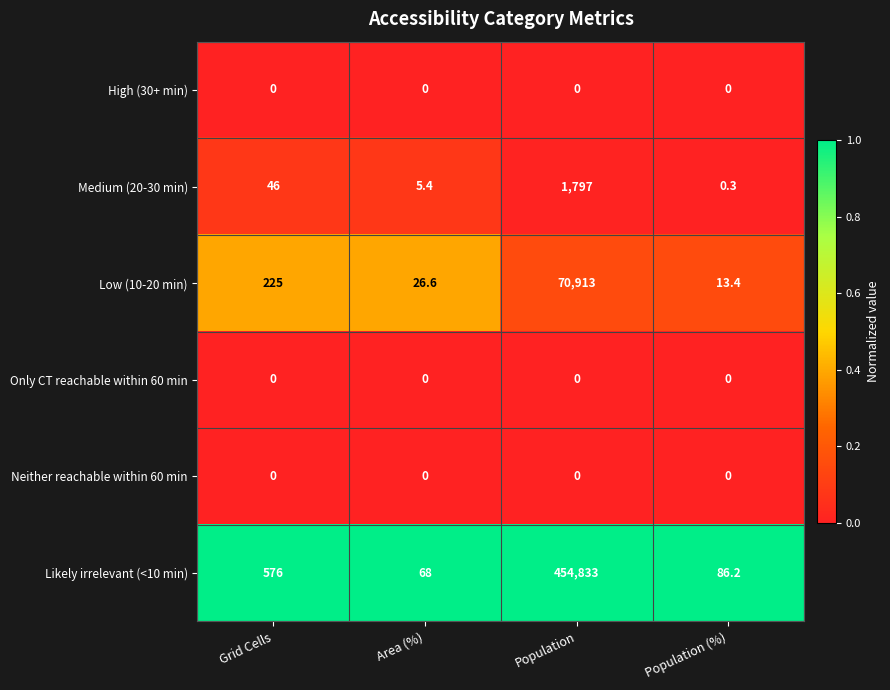

The Low (10-20 min) series shows 26.6 at Area (%). True or false?

True